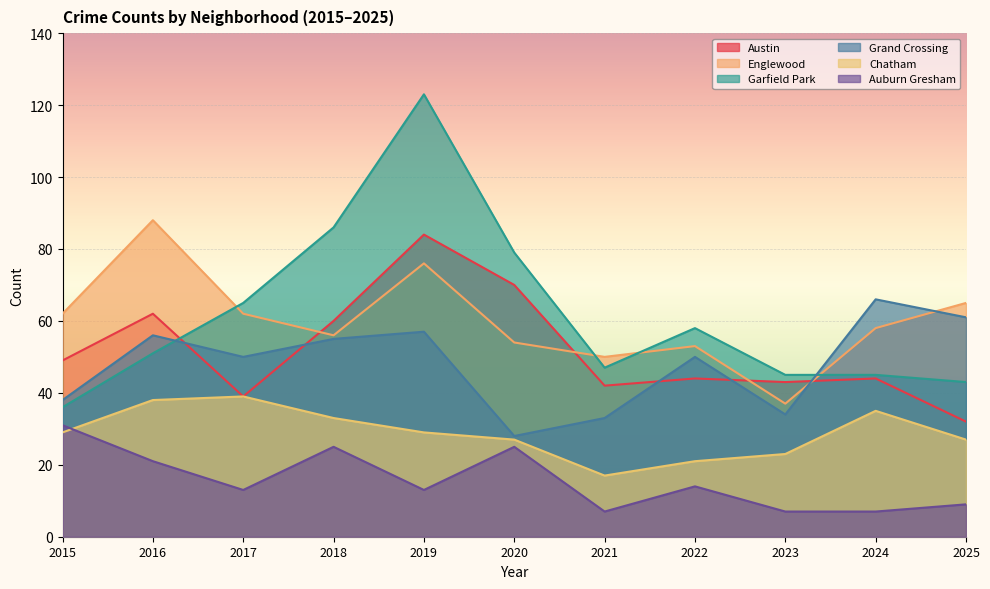

Where is the first local maximum for Garfield Park?

2019